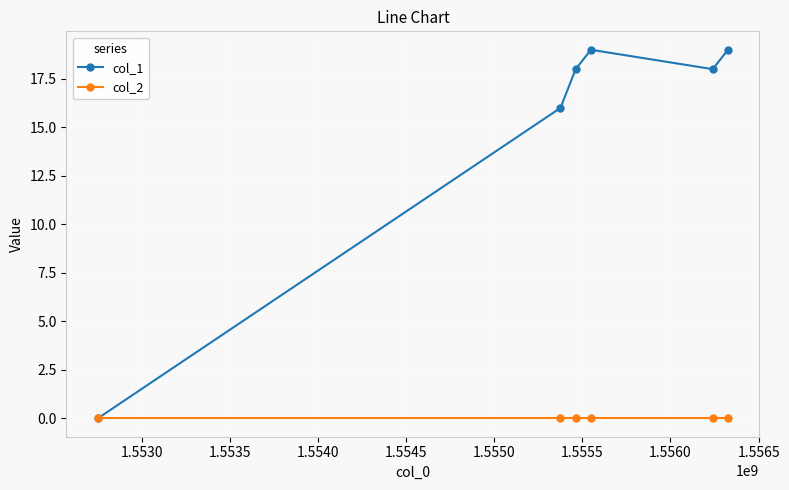

Rank the series by their maximum value, from highest to lowest.

col_1, col_2